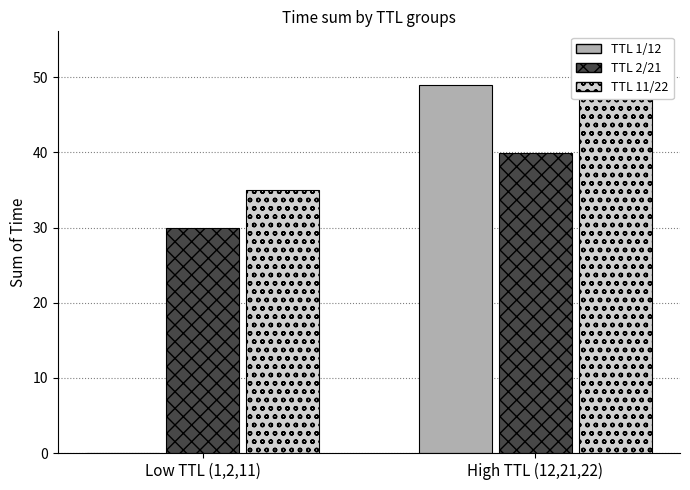

What is the label of the 1st bar from the left?

Low TTL (1,2,11)